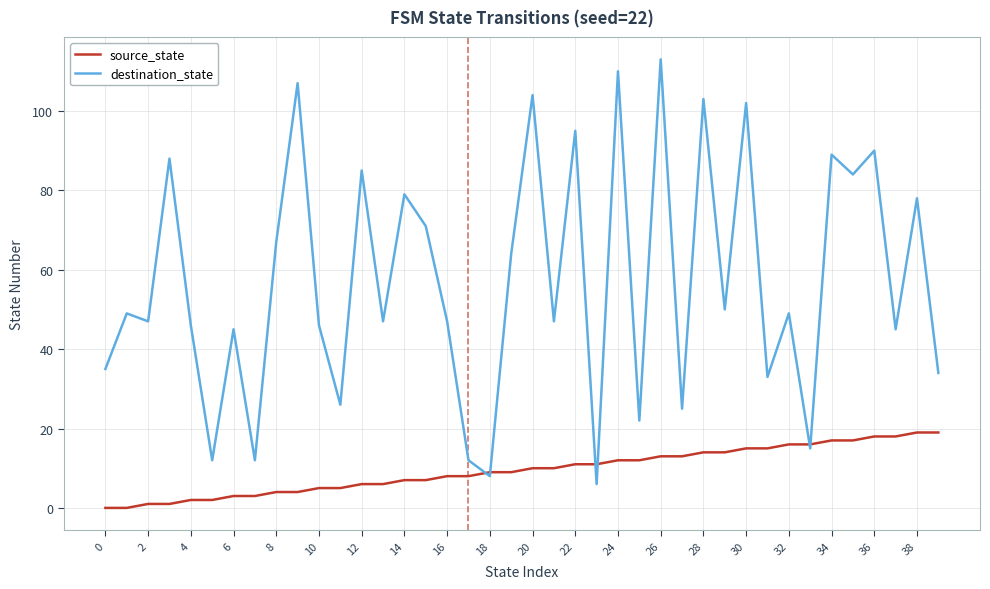

Which series ends up on top after the final intersection of destination_state and source_state?

destination_state